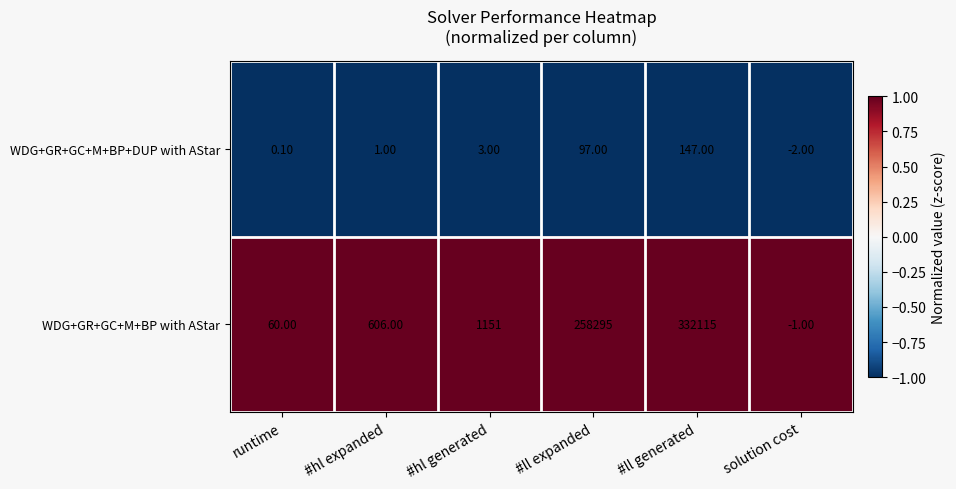

What is the spread (max minus min) of values at #ll expanded?

258198.0